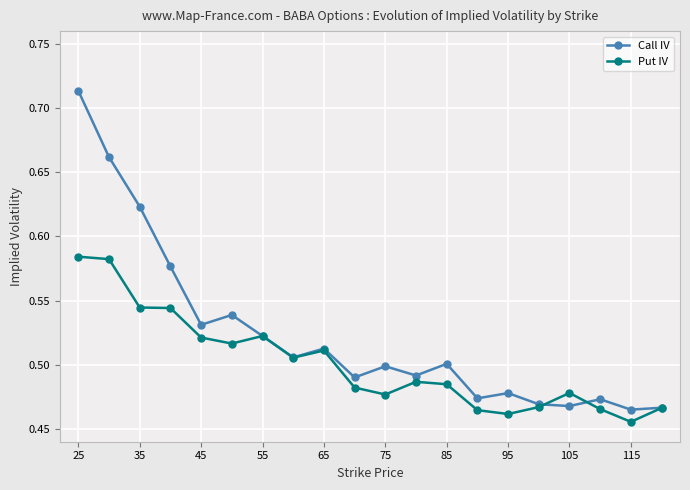

True or false: Put IV has more than 0 points higher than both neighbors.

True